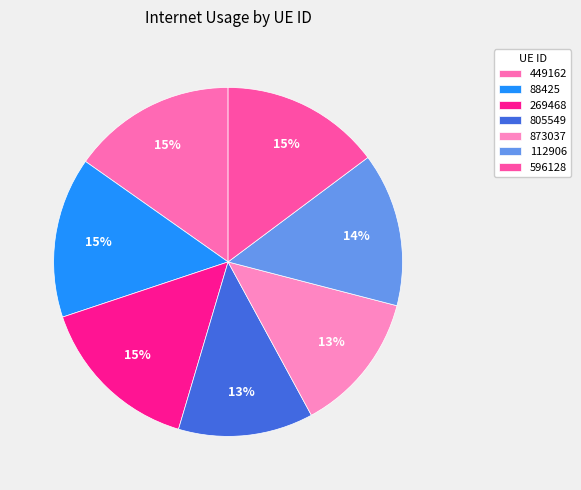

To the nearest percent, what is the combined percentage of 873037 and 449162?

28%